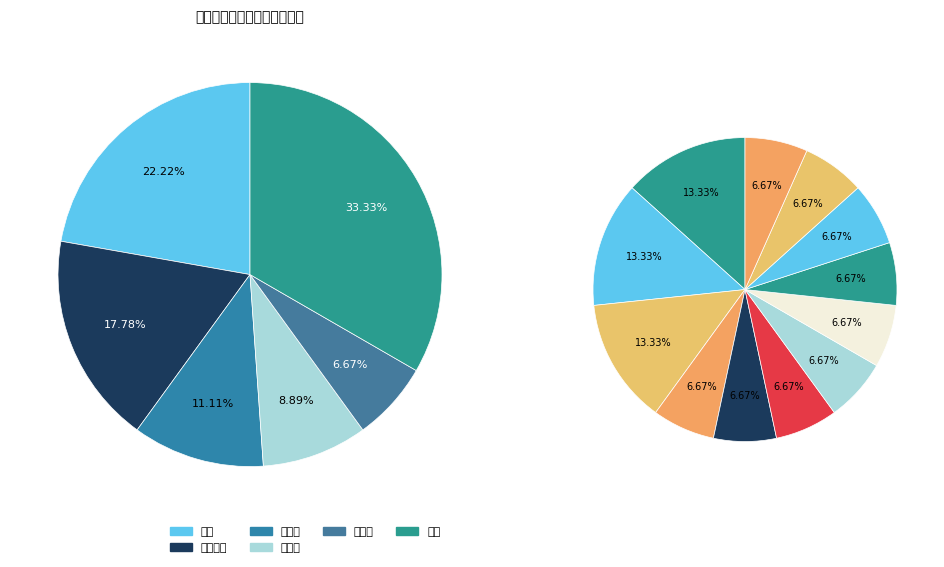

Combined, do 阿勒颇 and 开斋节 account for over 50%?

No